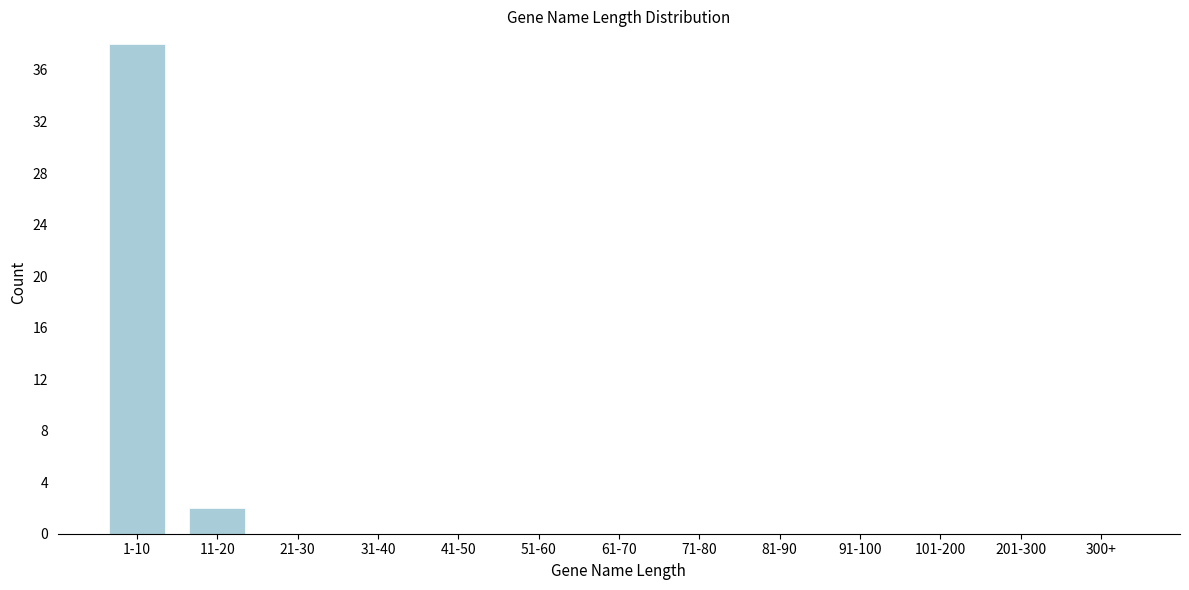

Reading left to right, transcribe all the data shown in this chart.

1-10=38	11-20=2	21-30=0	31-40=0	41-50=0	51-60=0	61-70=0	71-80=0	81-90=0	91-100=0	101-200=0	201-300=0	300+=0